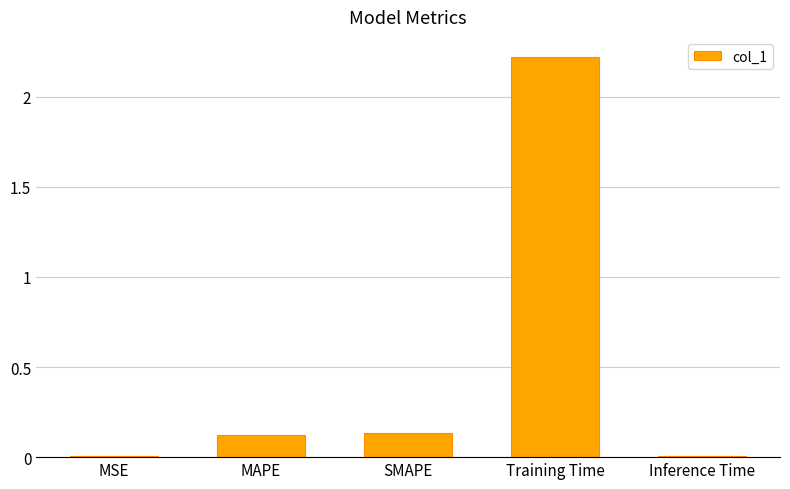

How many bars are there in total?

5